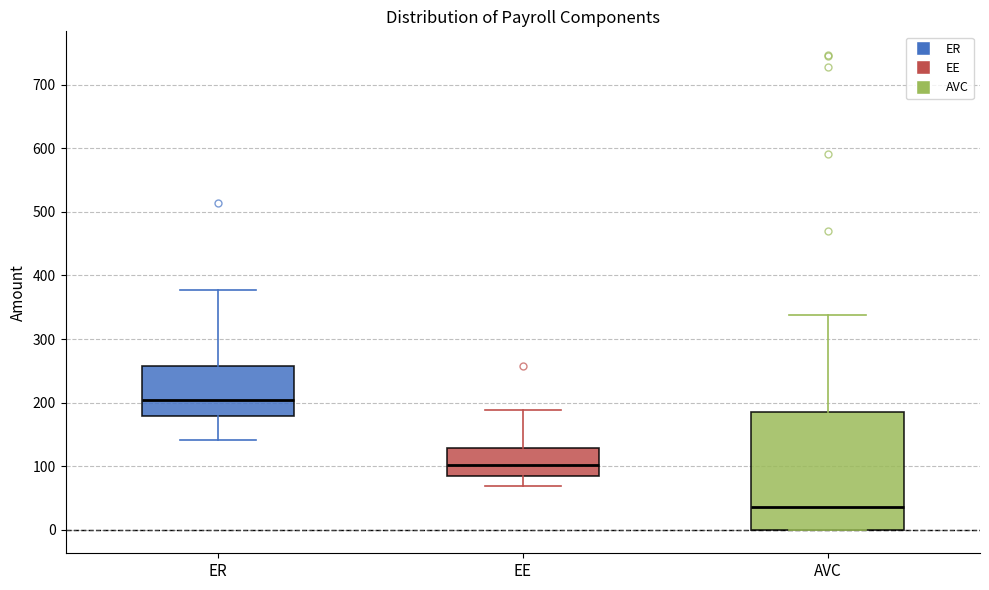

Reading left to right, read every box against the y-axis: the position of its median line, the range the box covers, and the ends of its whiskers. The values are not printed on the chart, so give them approximately, as read against the axis.

ER: median 200, box 180 to 260, whiskers 140 to 380
EE: median 100, box 80 to 130, whiskers 70 to 190
AVC: median 40, box 0 to 190, whiskers 0 to 340